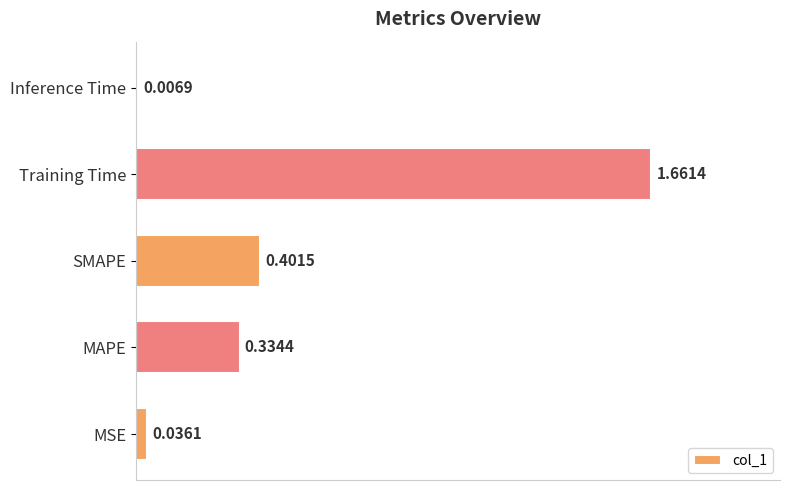

What is the sum of the values at Training Time and SMAPE?

2.1